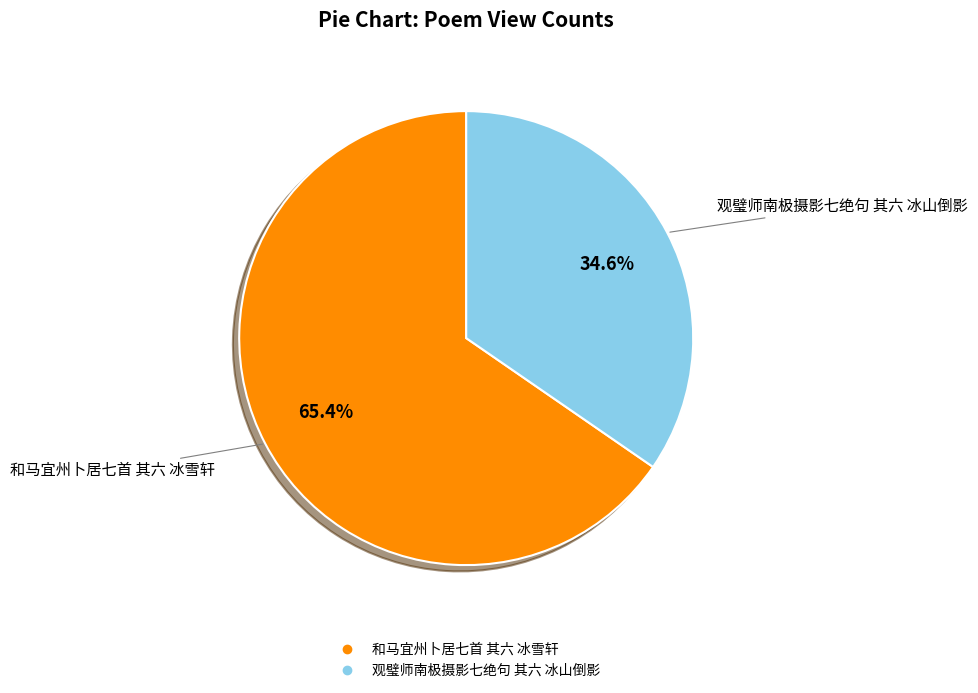

What percentage do 观璧师南极摄影七绝句 其六 冰山倒影 and 和马宜州卜居七首 其六 冰雪轩 together represent?

100.0%